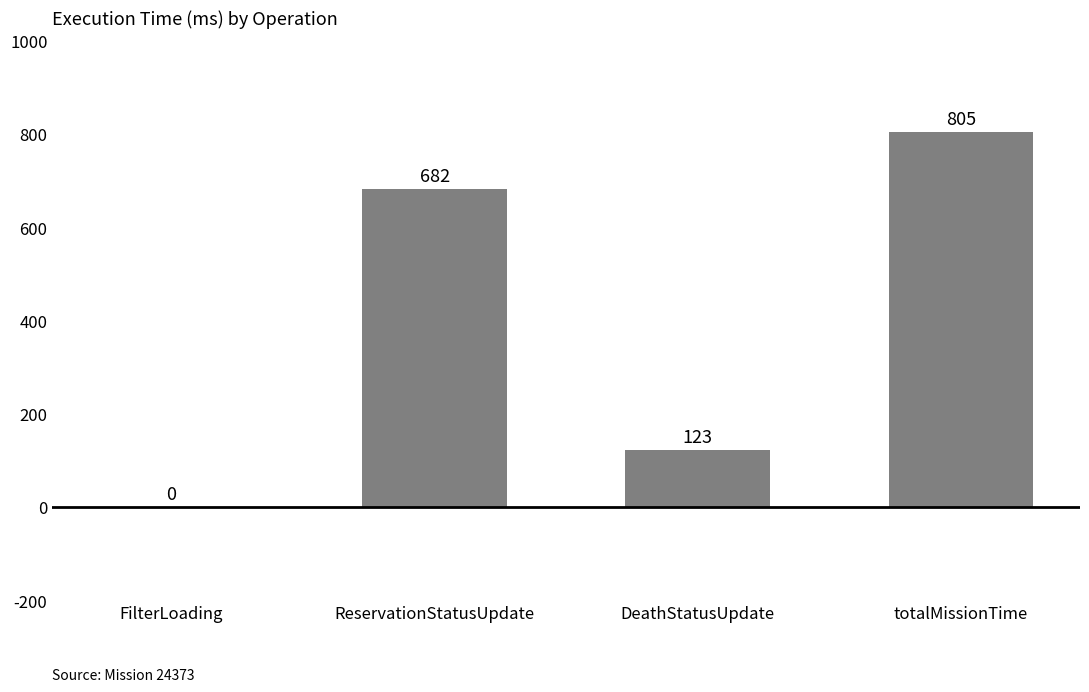

Reading left to right, list all the values displayed in this chart.

0	682	123	805